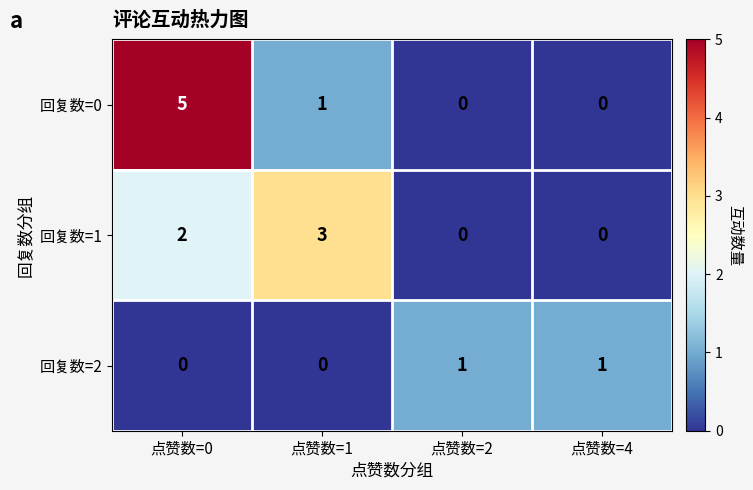

True or false: 回复数=0 has a value of 0 at 点赞数=2.

True